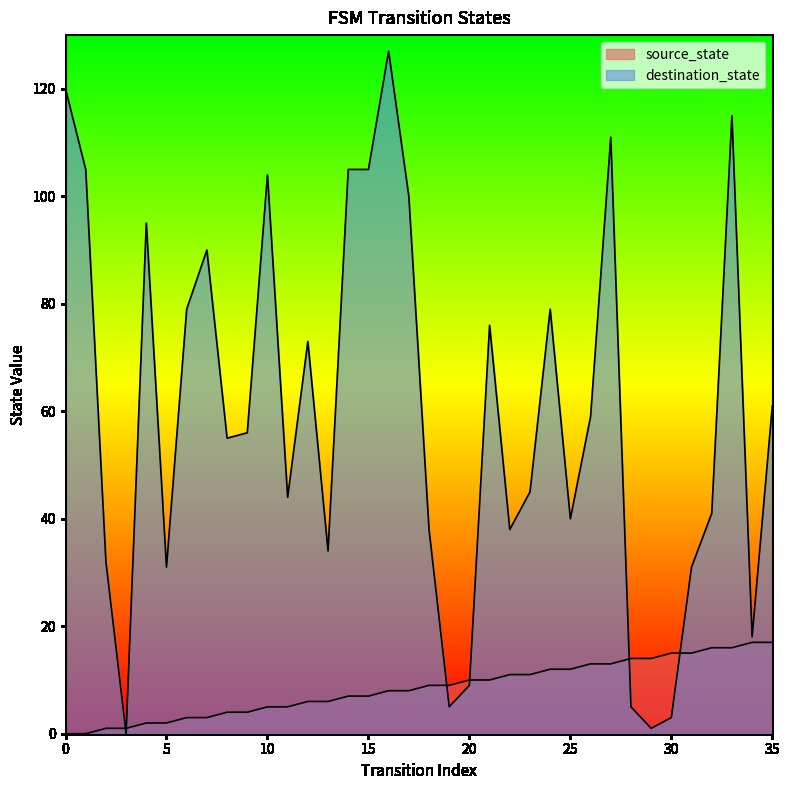

Which series has the largest total across all categories?

destination_state